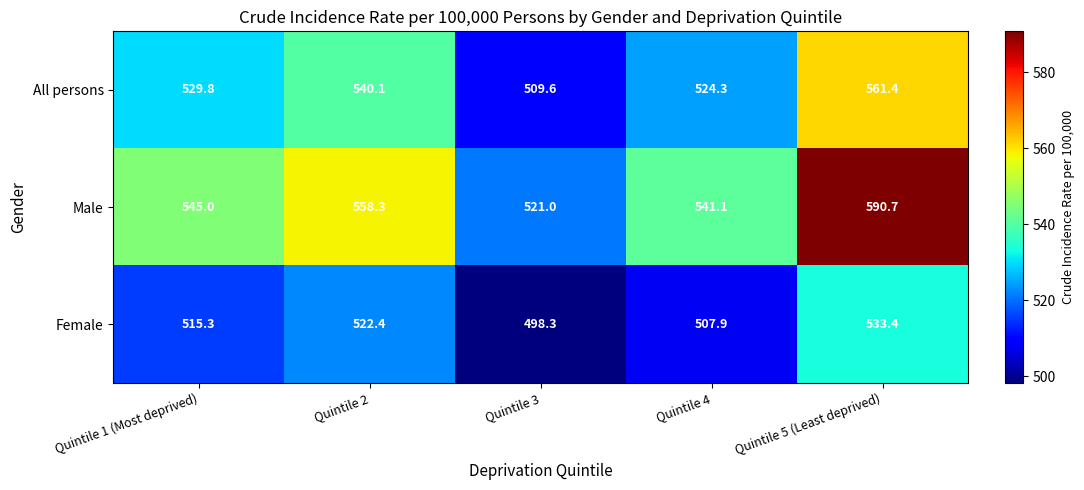

At which category does the chart reach its peak across all series?

Quintile 5 (Least deprived)